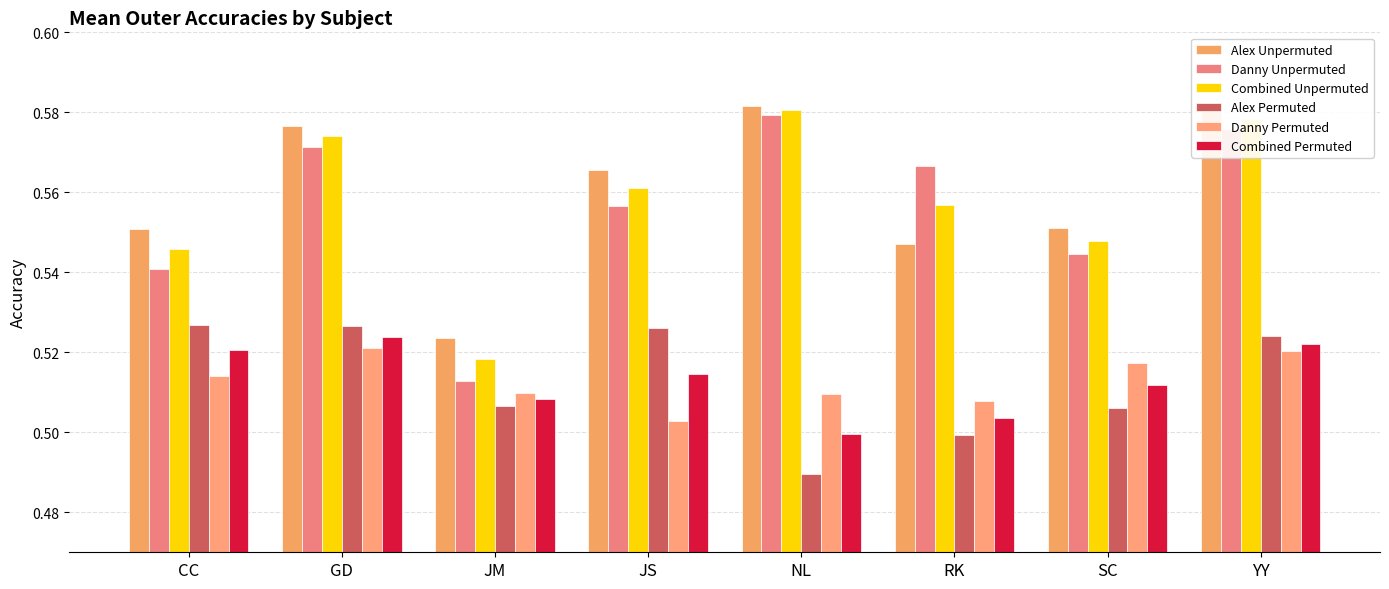

Which series has the widest spread of values?

Danny Unpermuted